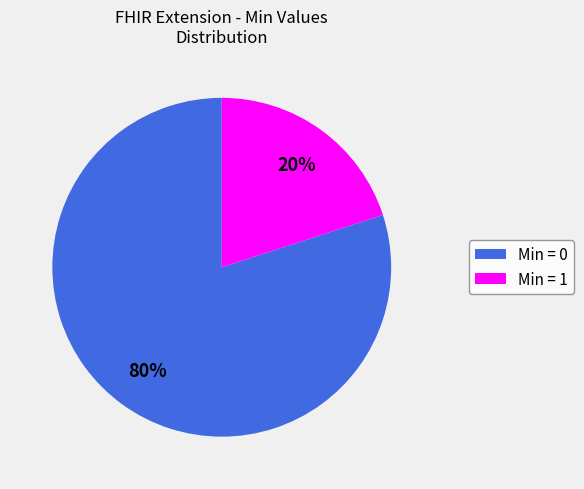

To the nearest percent, what is the difference between the largest and smallest slice percentages?

60%